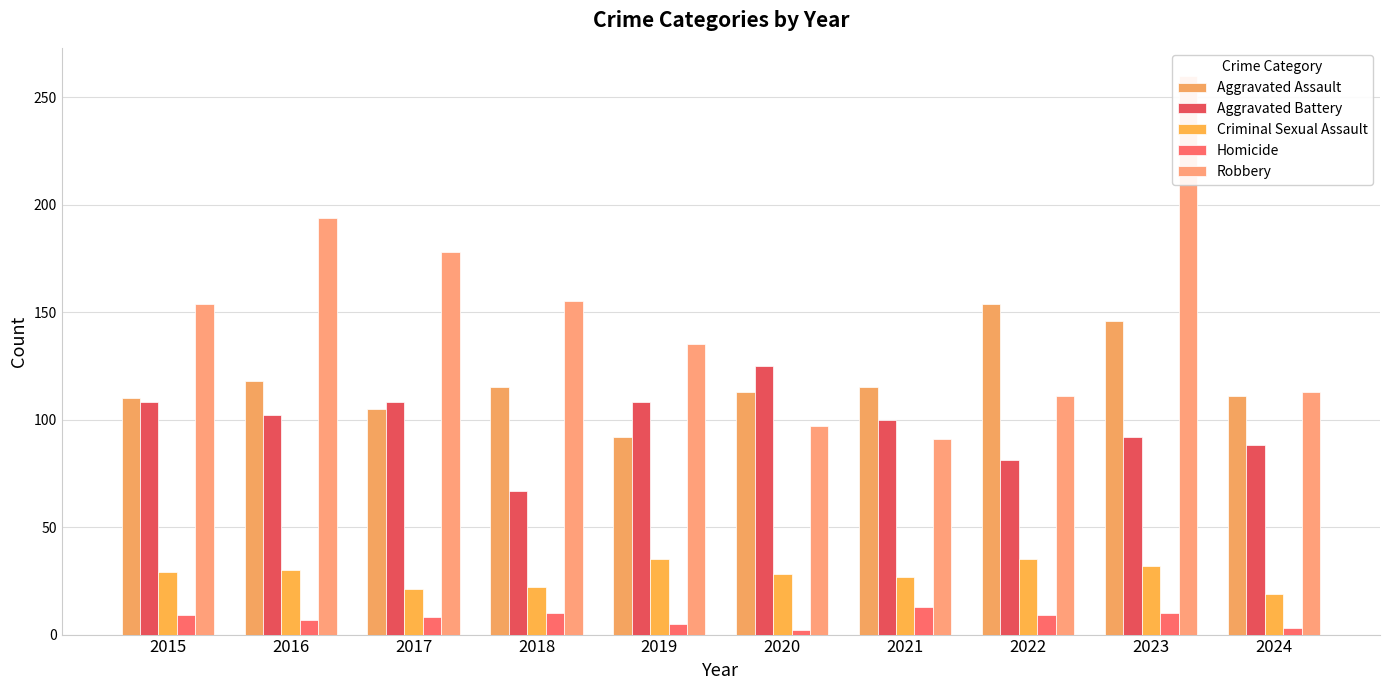

What are all the series names shown in the legend?

Aggravated Assault, Aggravated Battery, Criminal Sexual Assault, Homicide, Robbery